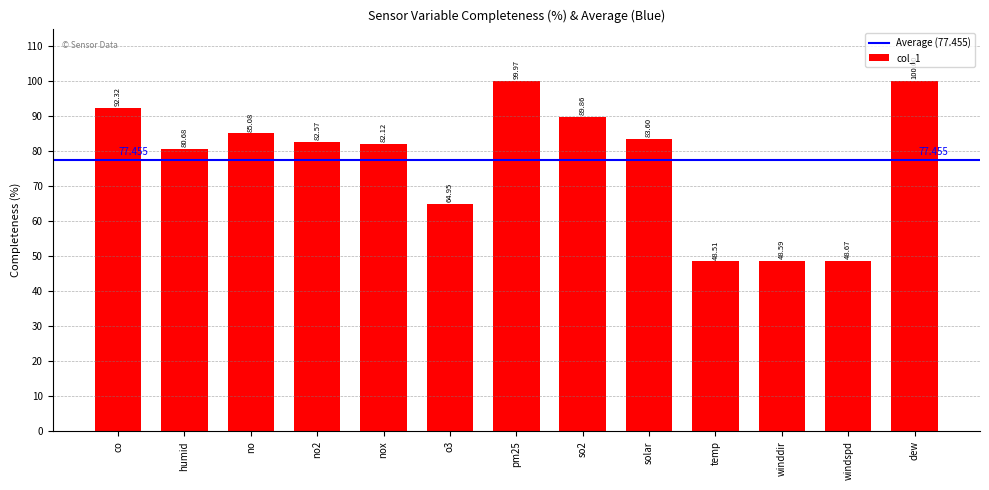

Reading left to right, transcribe all the data shown in this chart.

co=92.3	humid=80.7	no=85.1	no2=82.6	nox=82.1	o3=65.0	pm25=100.0	so2=89.9	solar=83.6	temp=48.5	winddir=48.6	windspd=48.7	dew=100.0